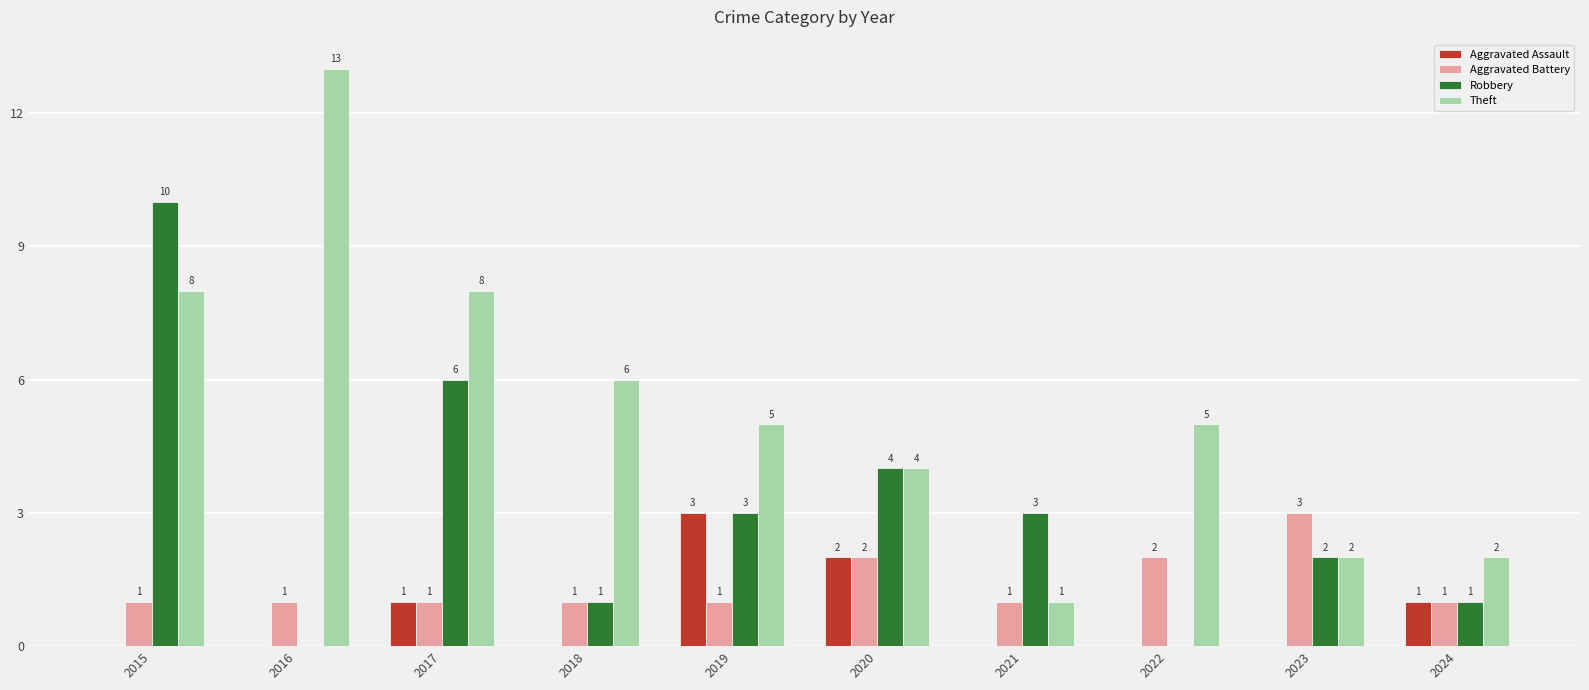

True or false: Theft has a value of 3 at 2023.

False